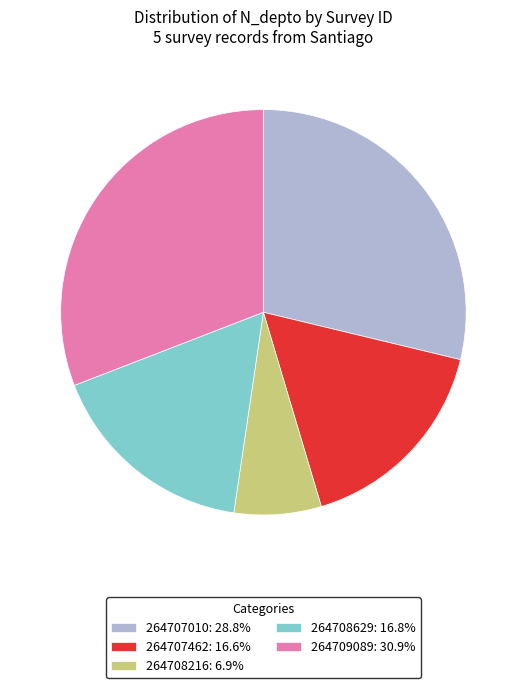

Is it true that 264708216 is 16% of the pie?

False